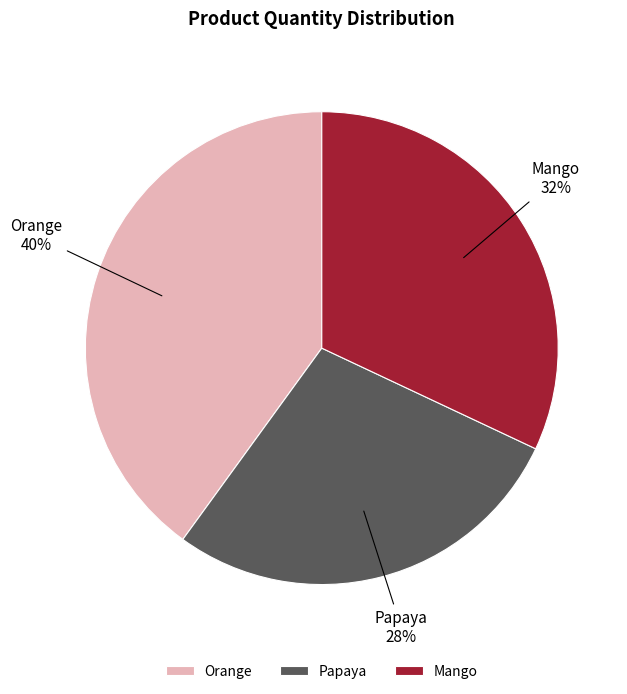

How many segments does this pie chart have?

3